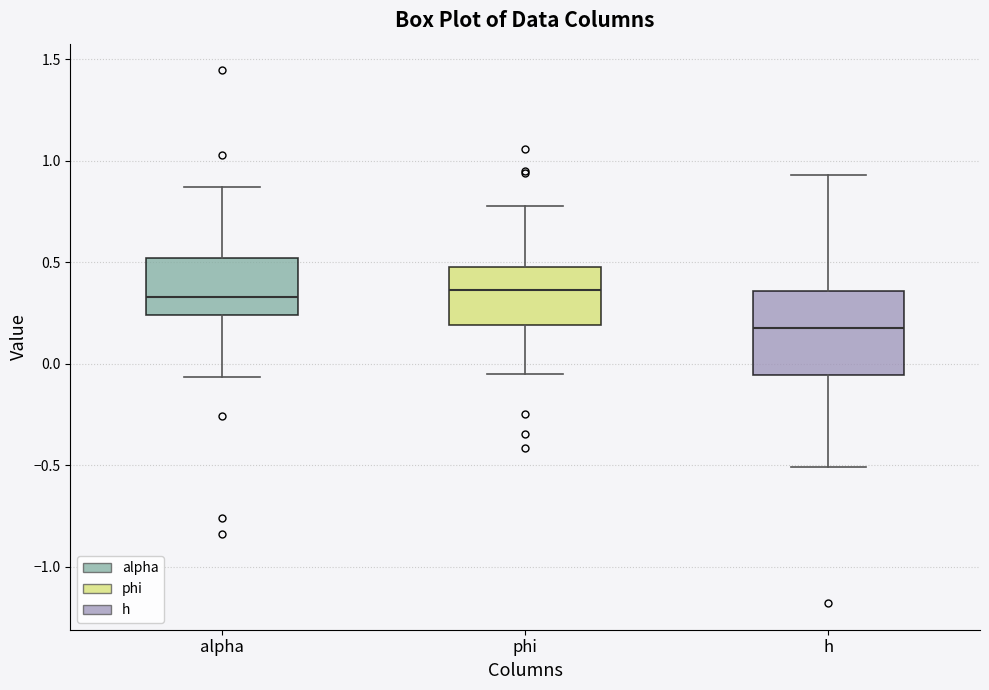

Comparing the boxes themselves (not the whiskers), which one is the tallest?

h